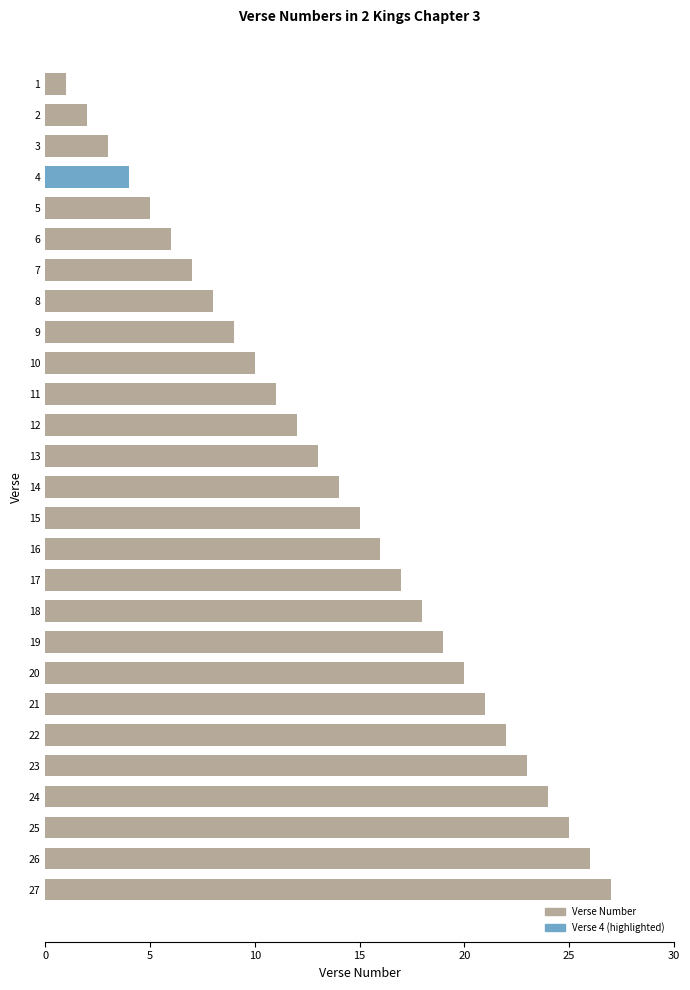

Approximately how many times larger is the value at 23 compared to 24?

1.0